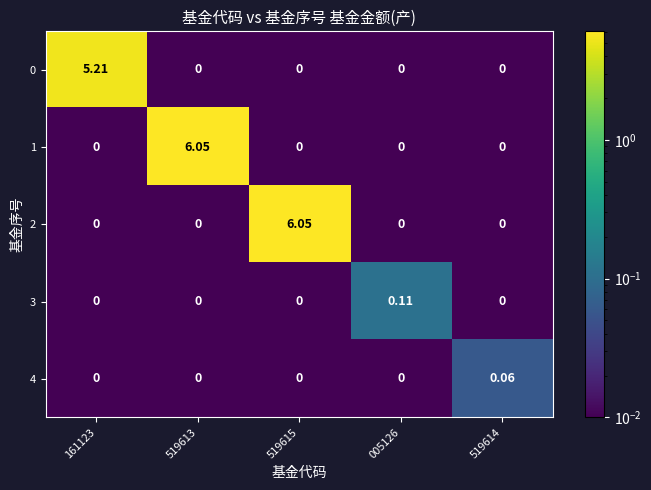

List the series in order of their peak value, highest first.

1, 2, 0, 3, 4